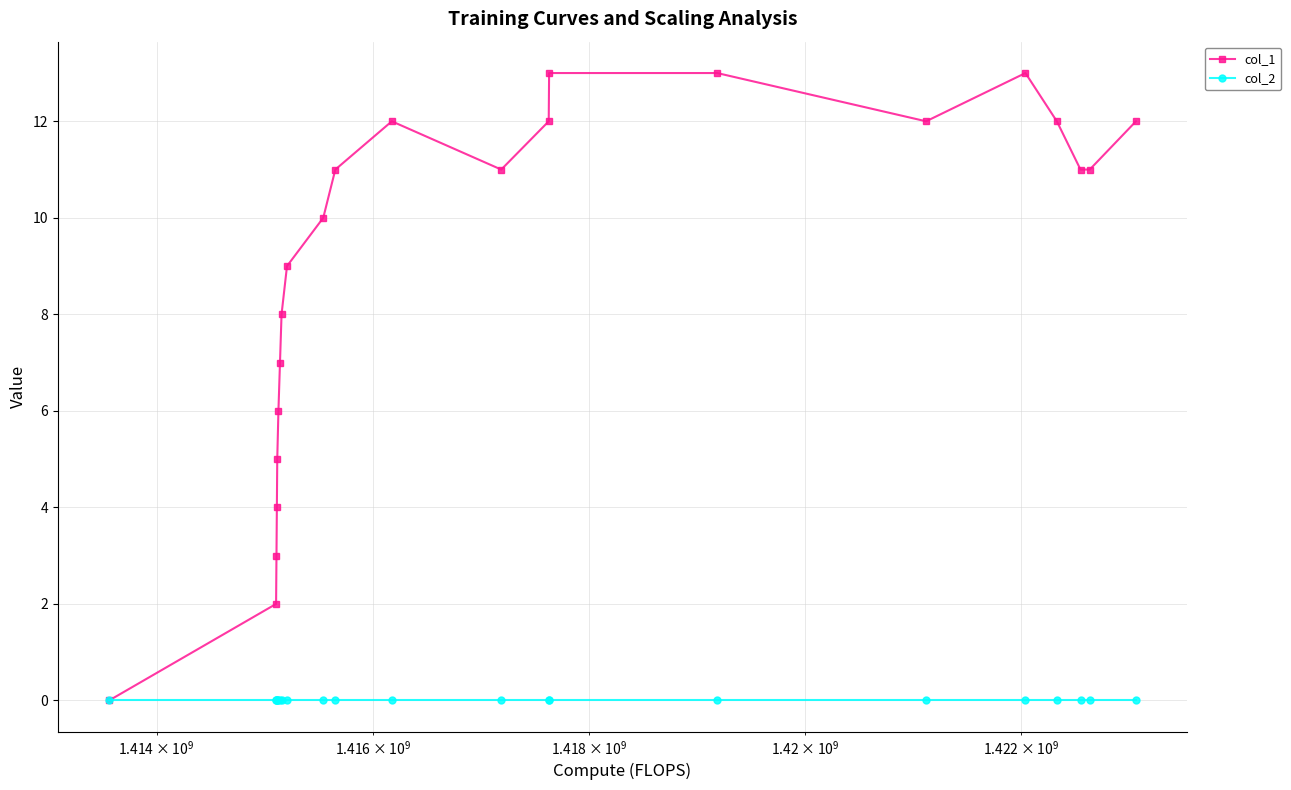

List the series in order of their peak value, highest first.

col_1, col_2